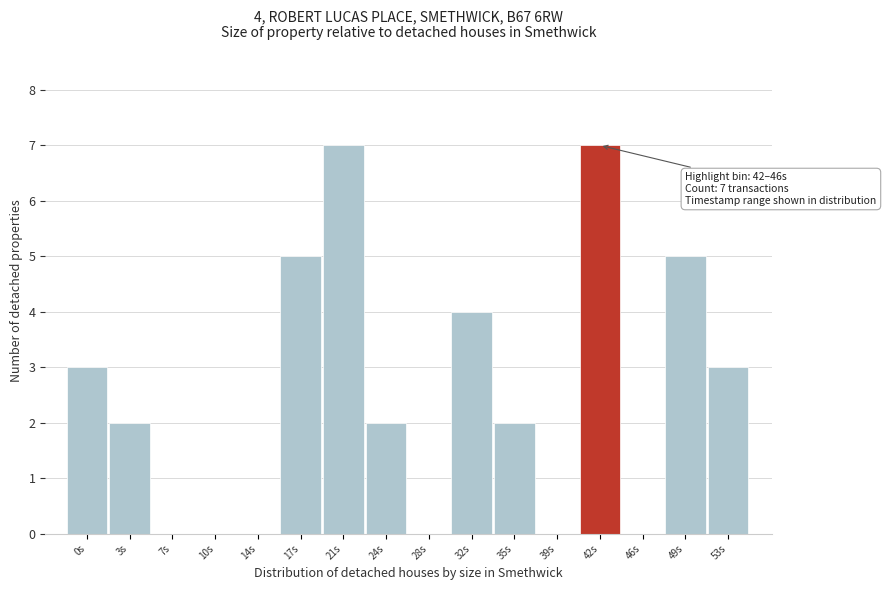

Reading left to right, list all the values displayed in this chart.

0s=3	3s=2	7s=0	10s=0	14s=0	17s=5	21s=7	24s=2	28s=0	32s=4	35s=2	39s=0	42s=7	46s=0	49s=5	53s=3